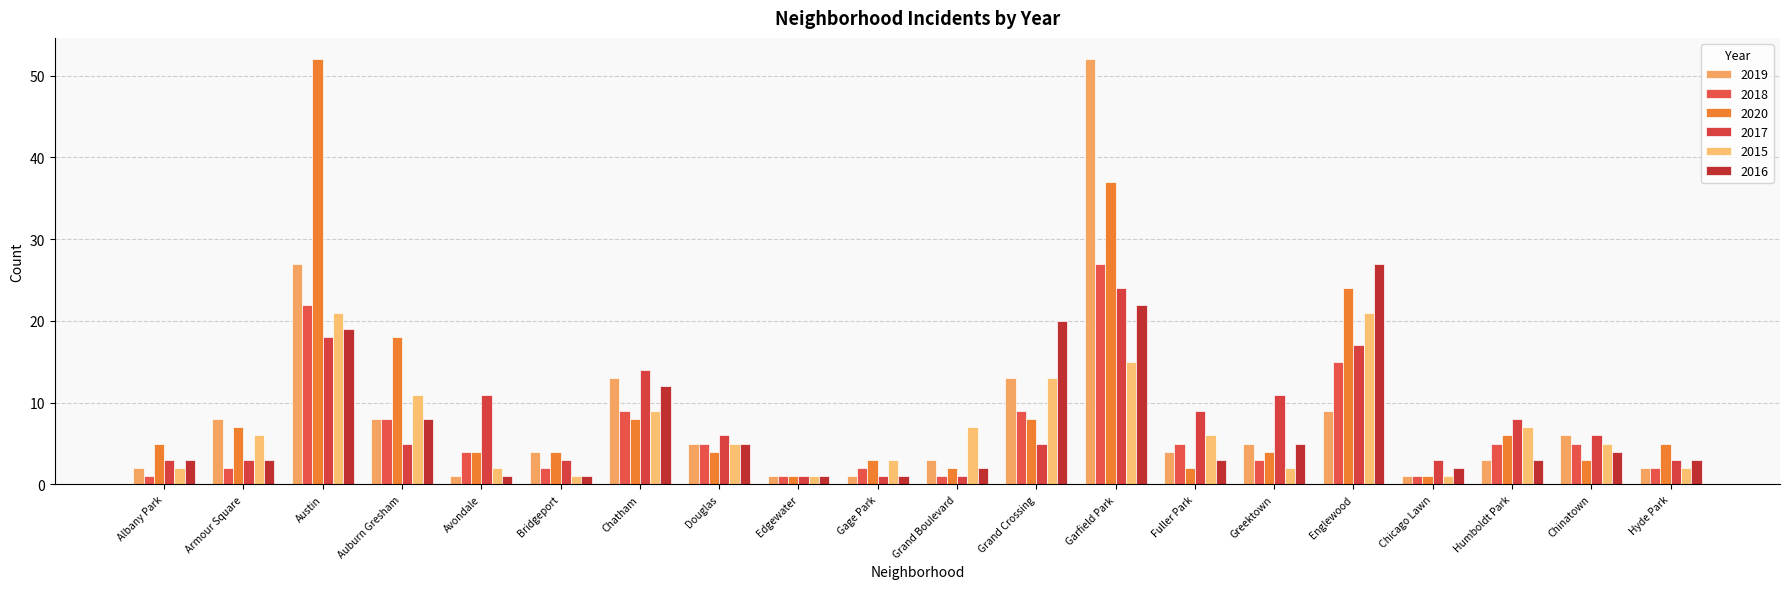

What is the sum of the 2017 values at Austin and Fuller Park?

27